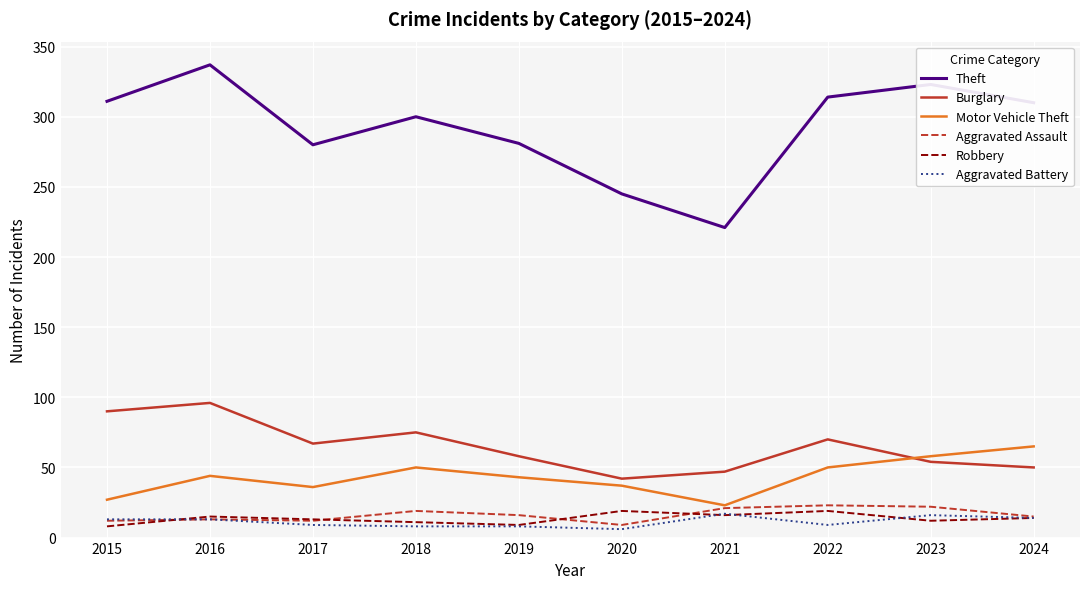

What is the difference between the Burglary values at 2015 and 2016?

6